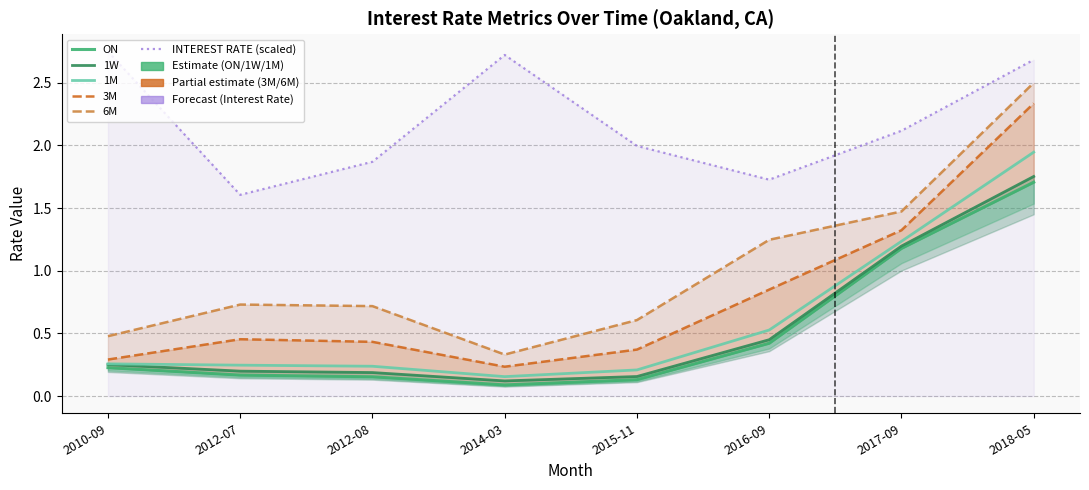

Is the value of INTEREST RATE (scaled) at 2018-05 greater than the value of 3M at 2018-05?

Yes